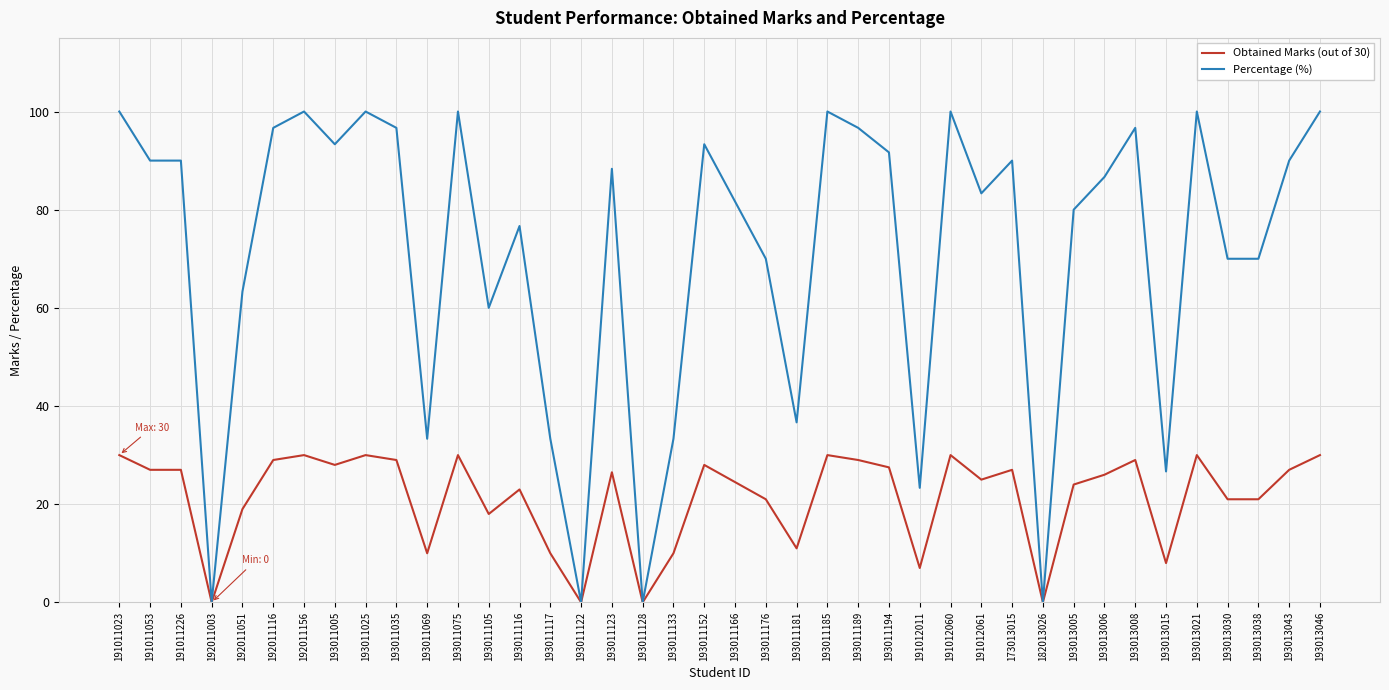

List the series in order of their peak value, lowest first.

Obtained Marks (out of 30), Percentage (%)